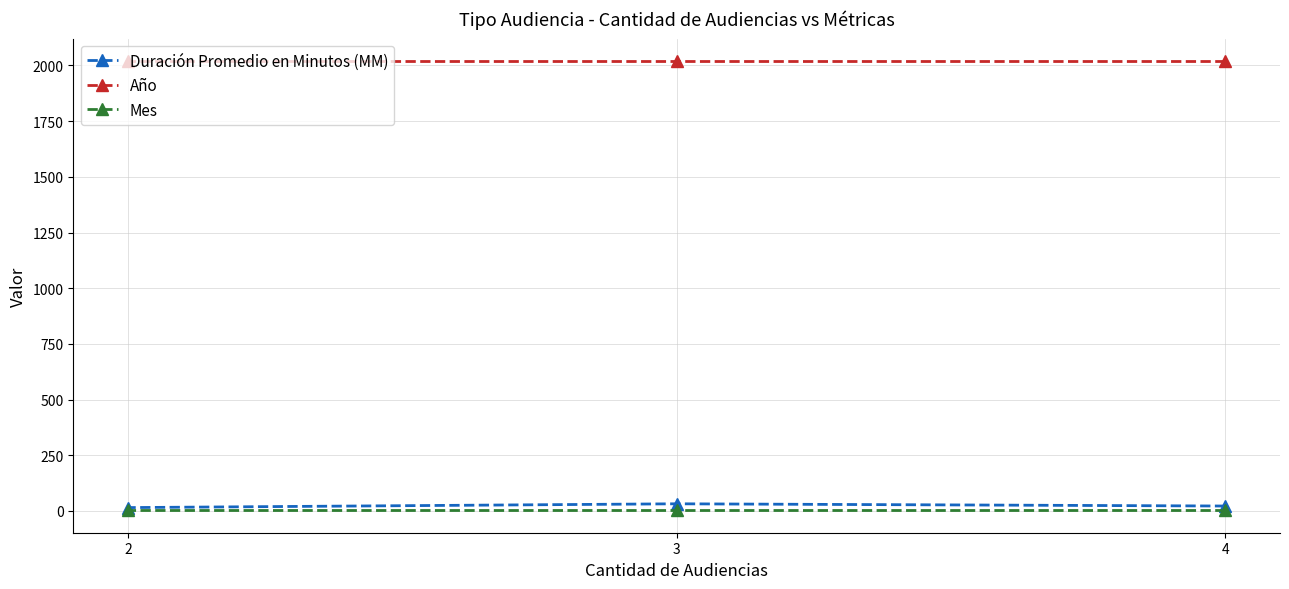

True or false: Año has a value of 2641 at 2.

False